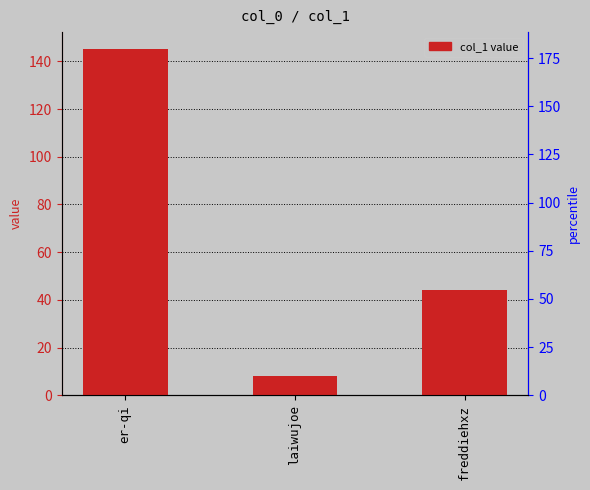

Reading left to right, transcribe all the data shown in this chart.

er-qi=145	laiwujoe=8	freddiehxz=44